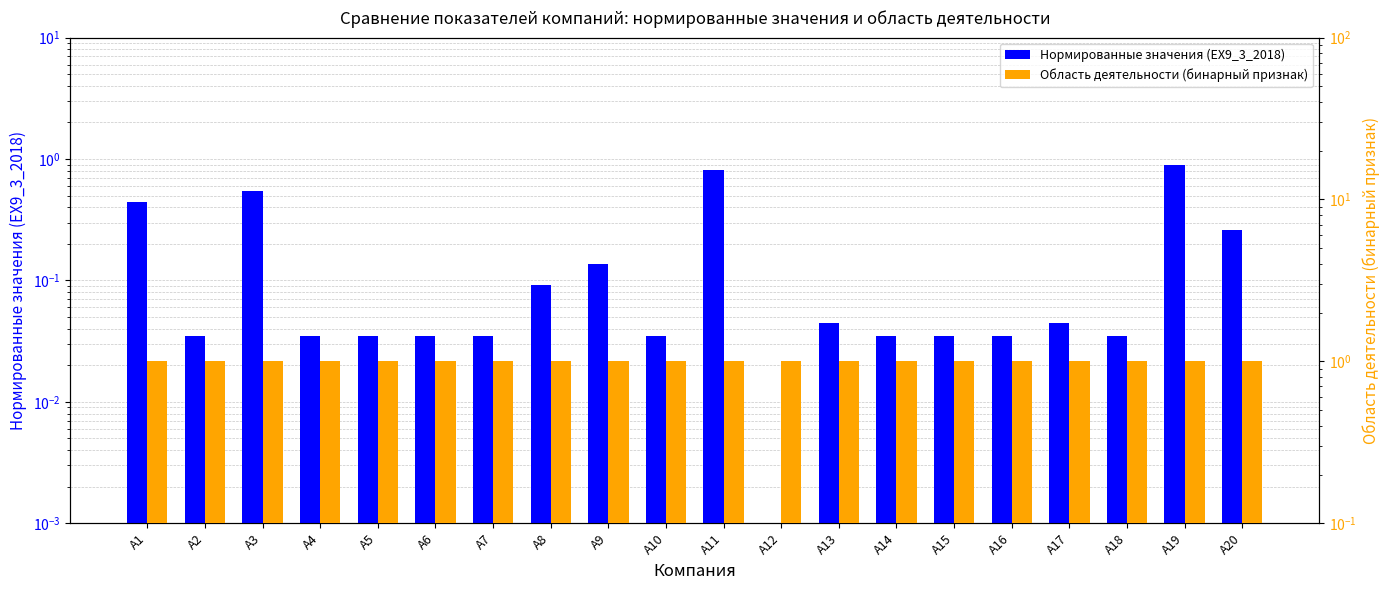

What is the value of the Область деятельности (бинарный признак) bar at the 11th from the left?

1.0